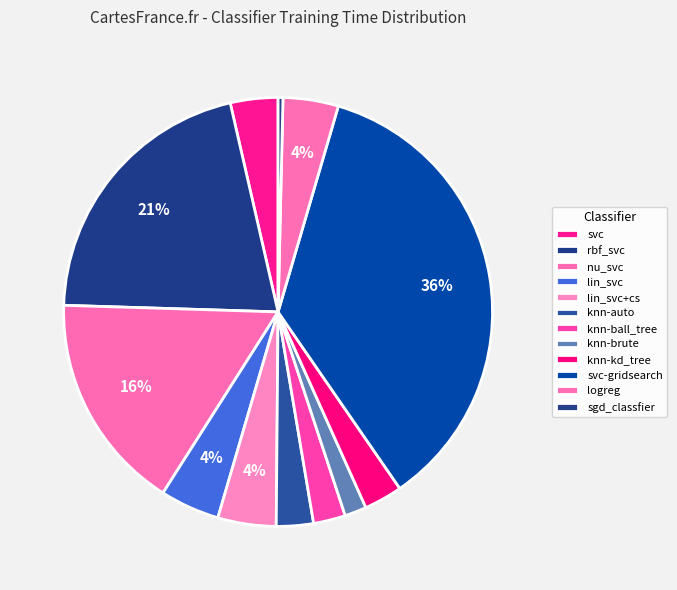

Is it true that lin_svc+cs is 4% of the pie?

True